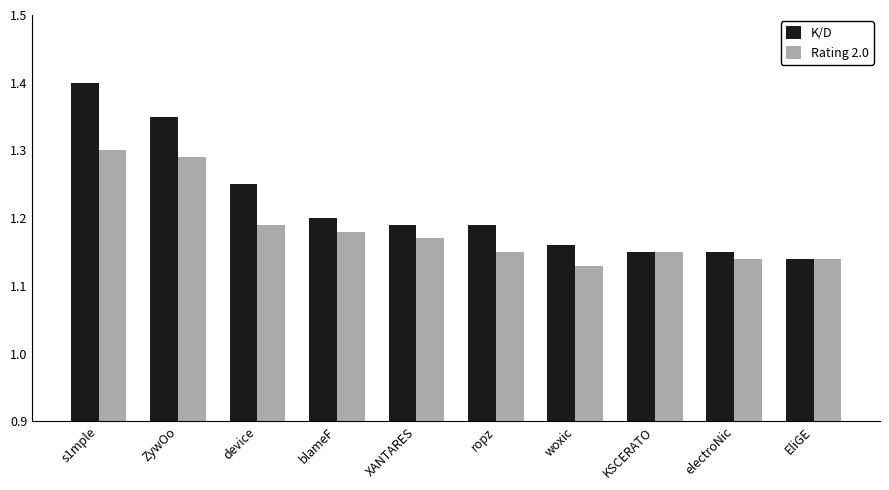

Does the chart contain any negative values?

No